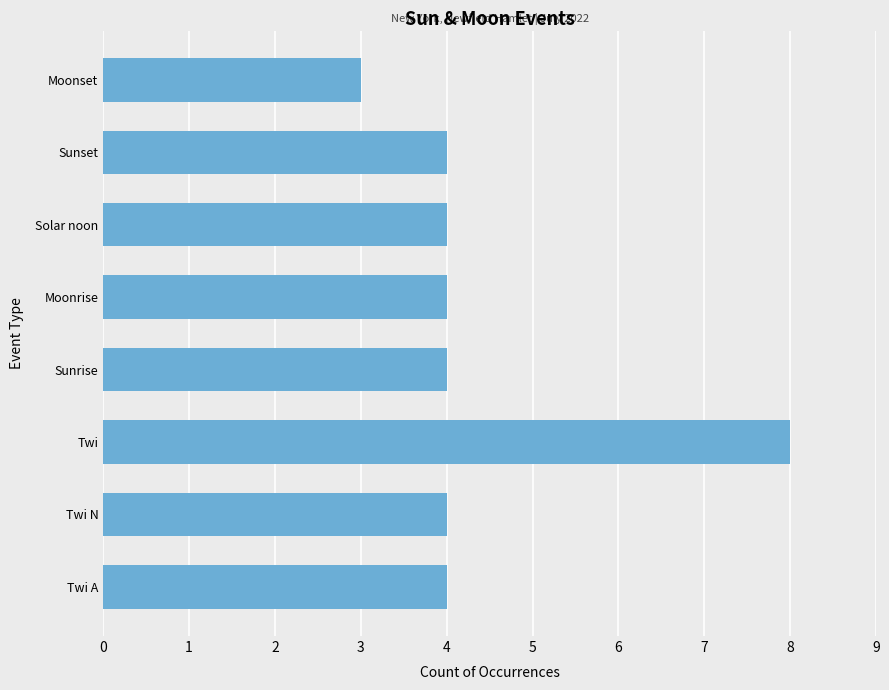

Which has a higher value, Solar noon or Moonset?

Solar noon